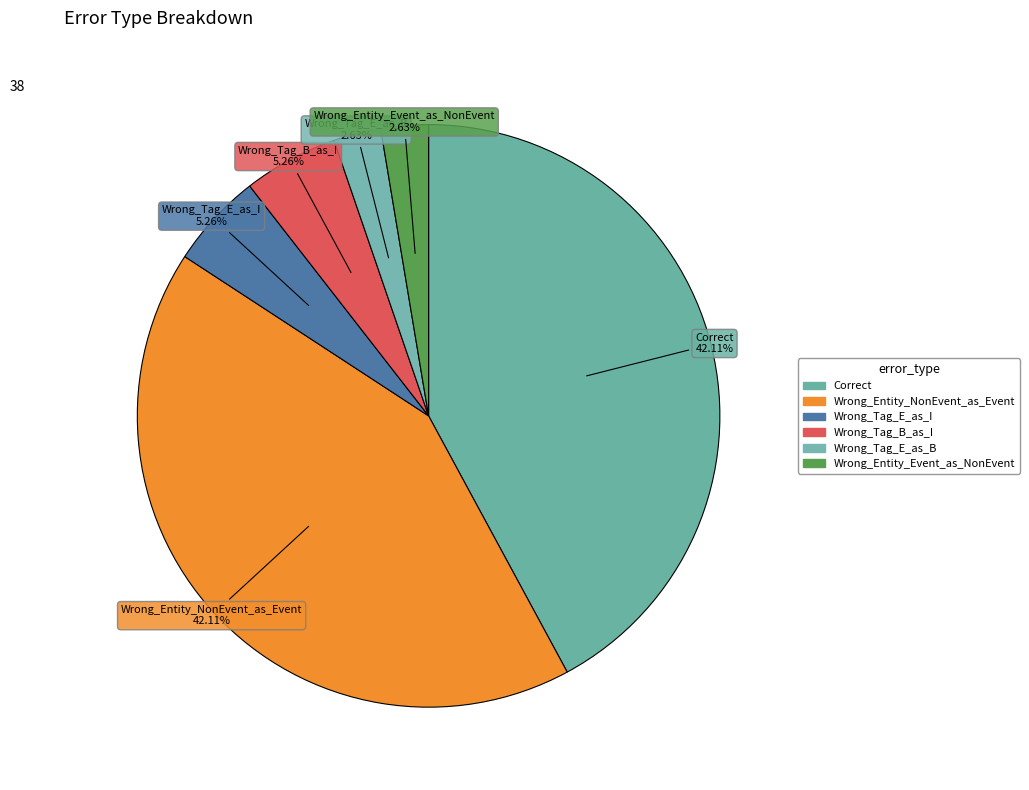

What percentage is the Wrong_Tag_E_as_B slice, to the nearest percent?

3%